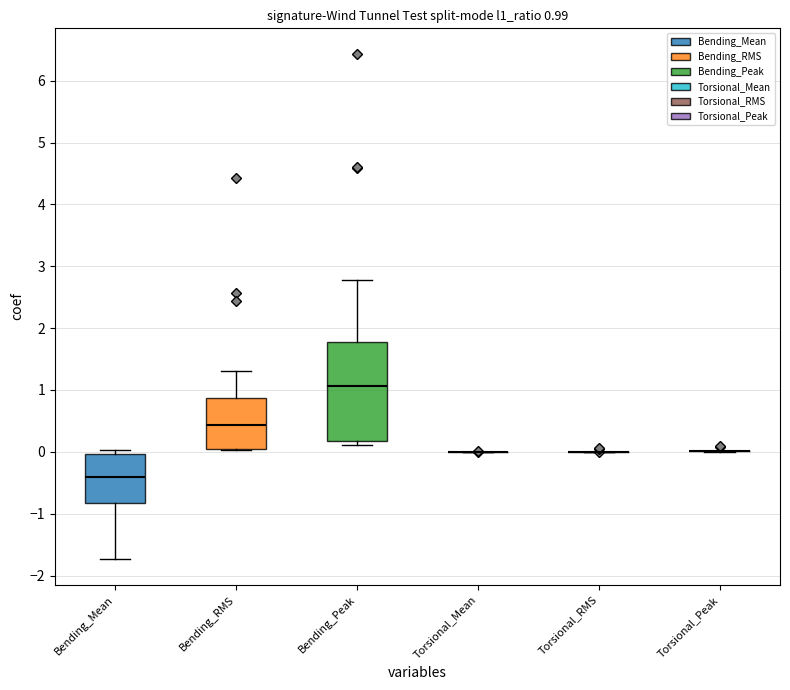

Comparing the boxes themselves (not the whiskers), which one is the tallest?

Bending_Peak